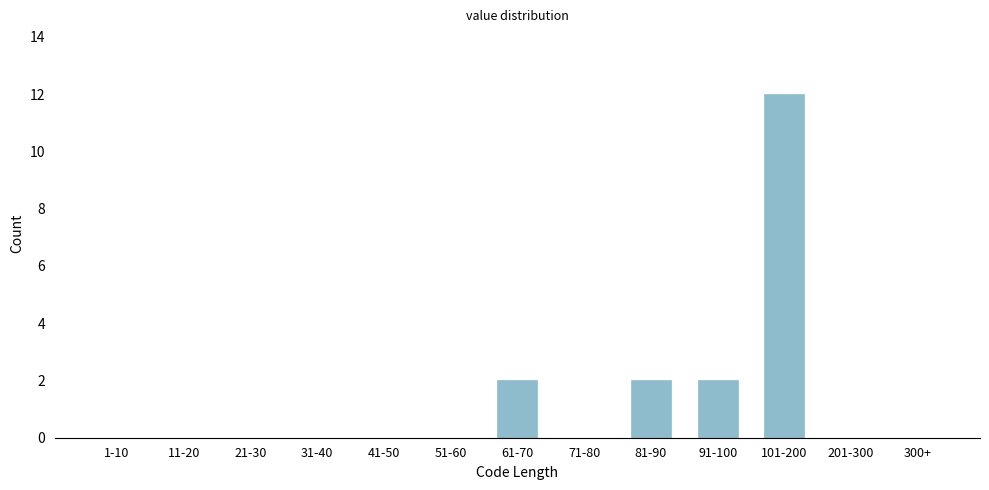

Reading right to left, what are all the values shown in this chart?

300+=0	201-300=0	101-200=12	91-100=2	81-90=2	71-80=0	61-70=2	51-60=0	41-50=0	31-40=0	21-30=0	11-20=0	1-10=0